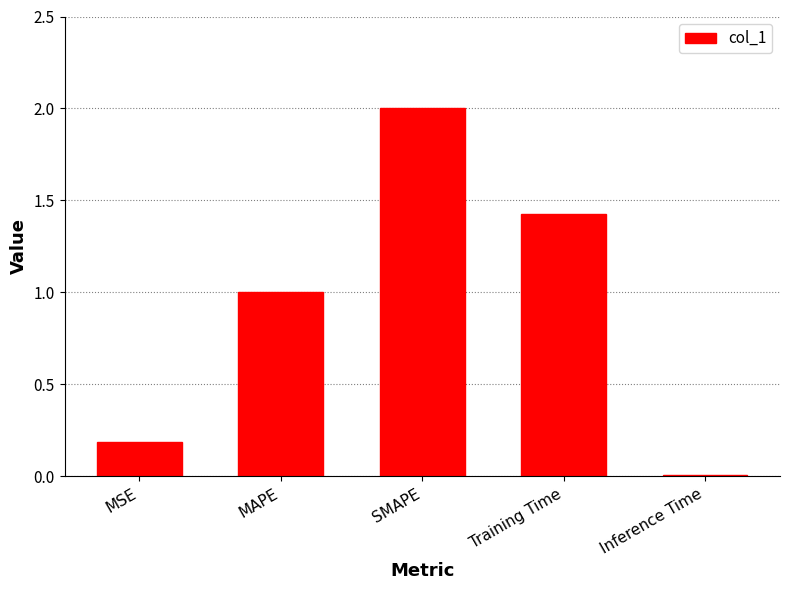

Is it true that the value at SMAPE is 2.0?

True